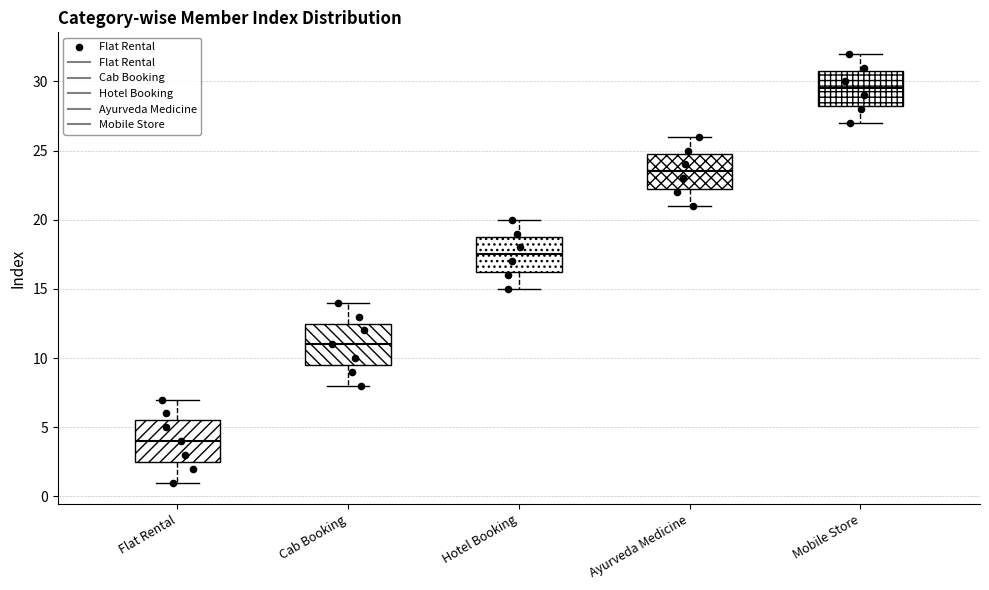

Where is the lower edge of the box for Ayurveda Medicine on the y-axis? The values are not printed on the chart, so give them approximately, as read against the axis.

22.5